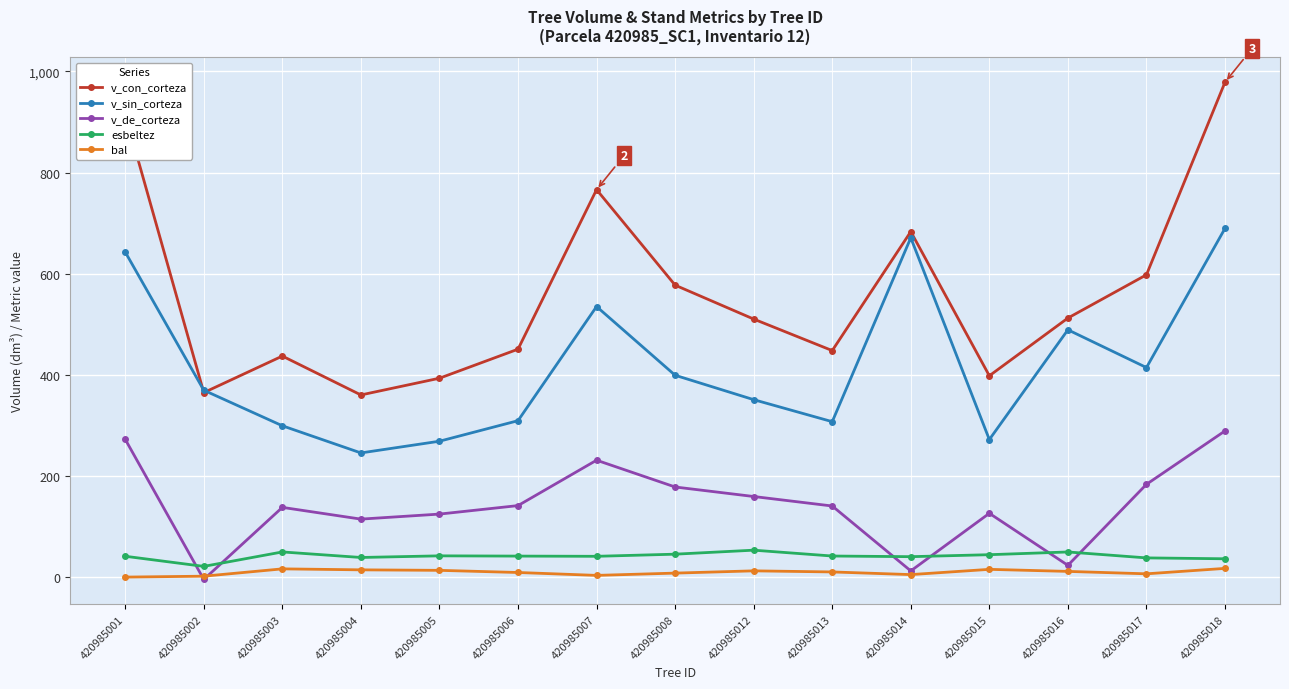

How many data points does each series have?

15